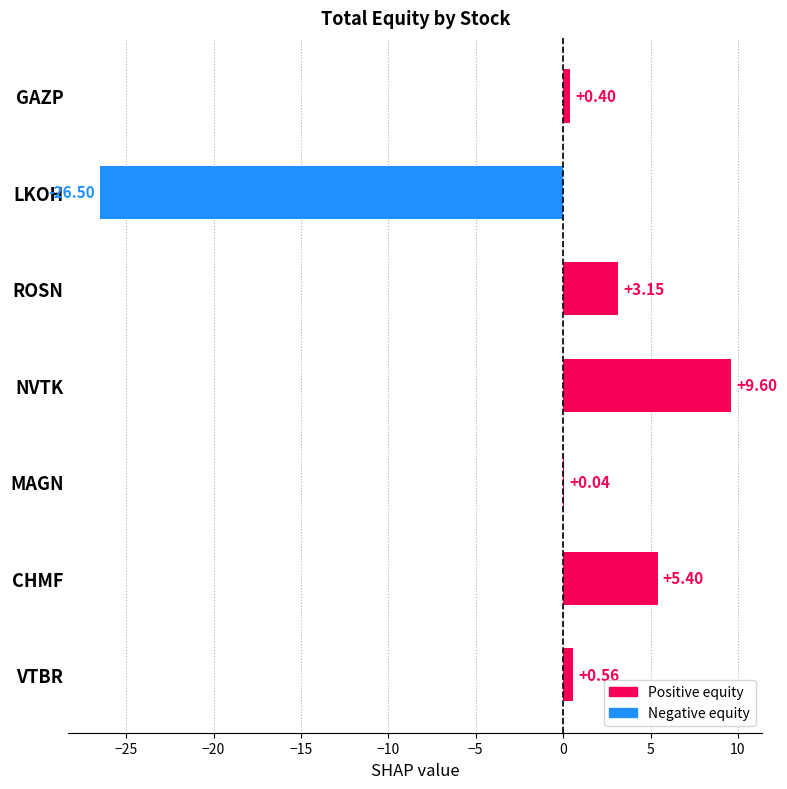

How many data points are above 0?

6